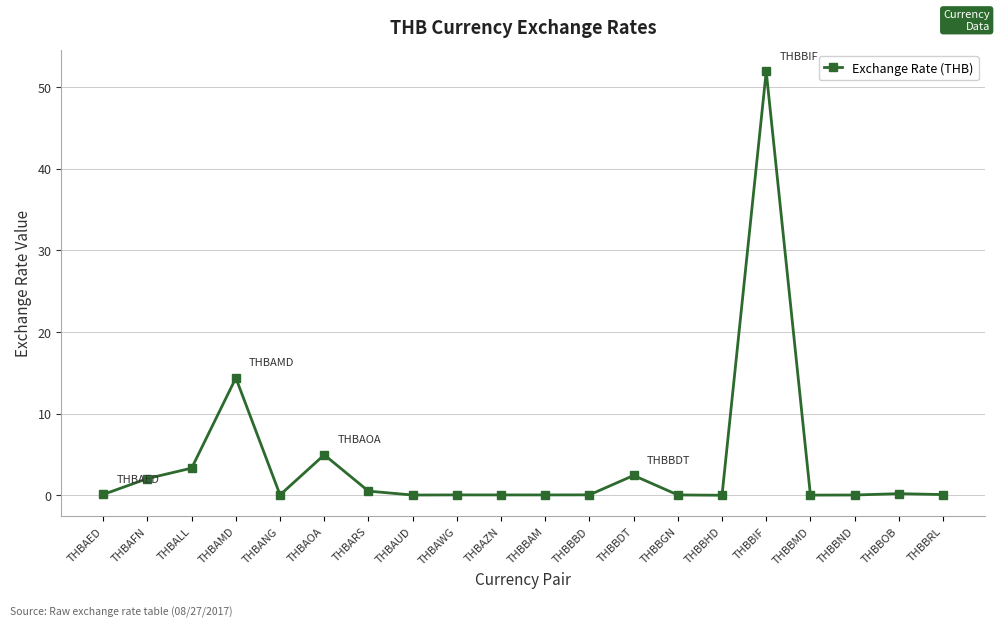

What is the greatest value displayed?

51.9